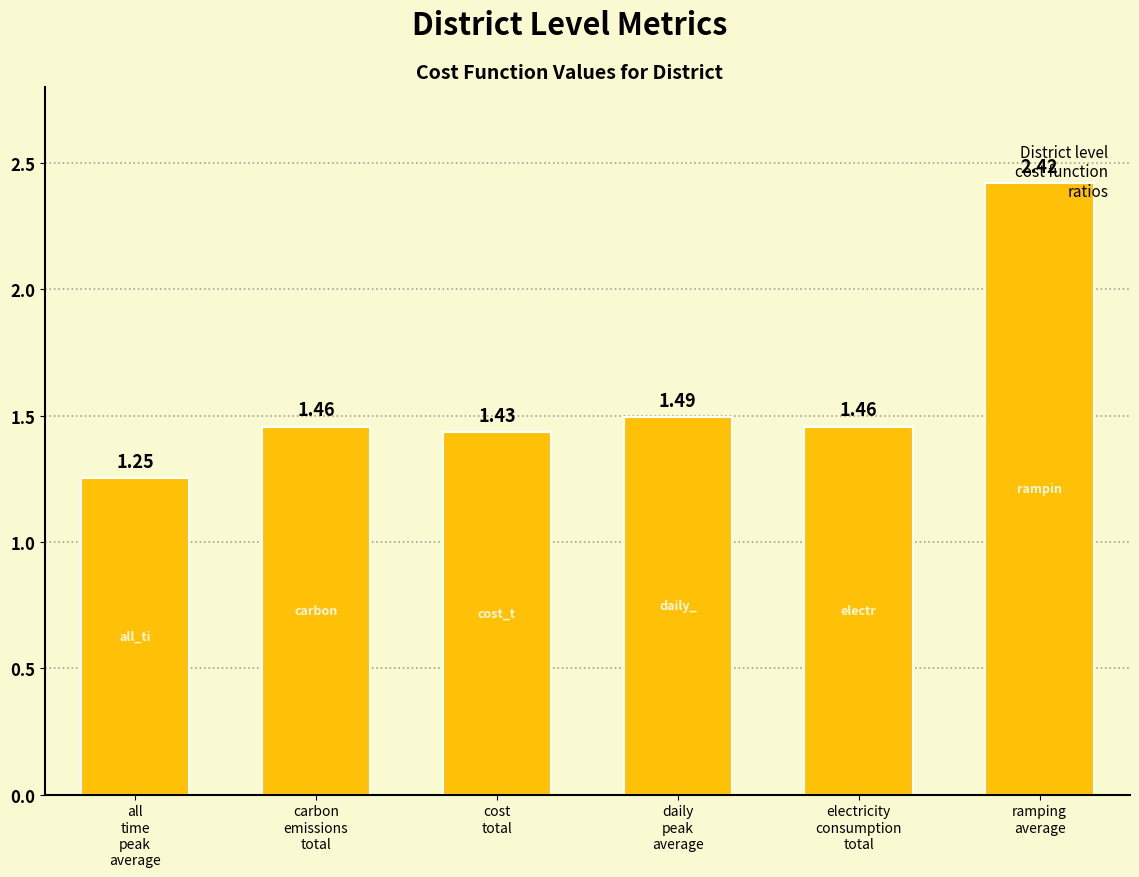

Count the values in the range 1 to 2.

5